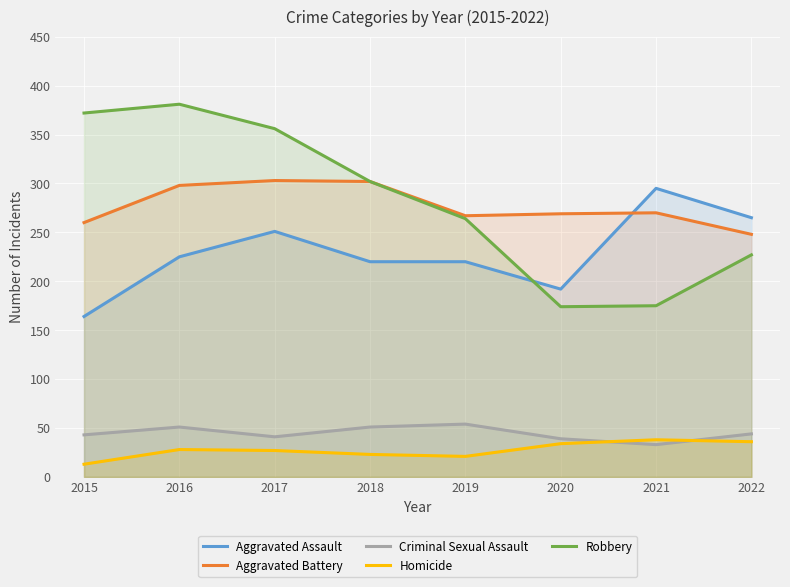

What is the value of the Aggravated Battery point at the 3rd from the left?

303